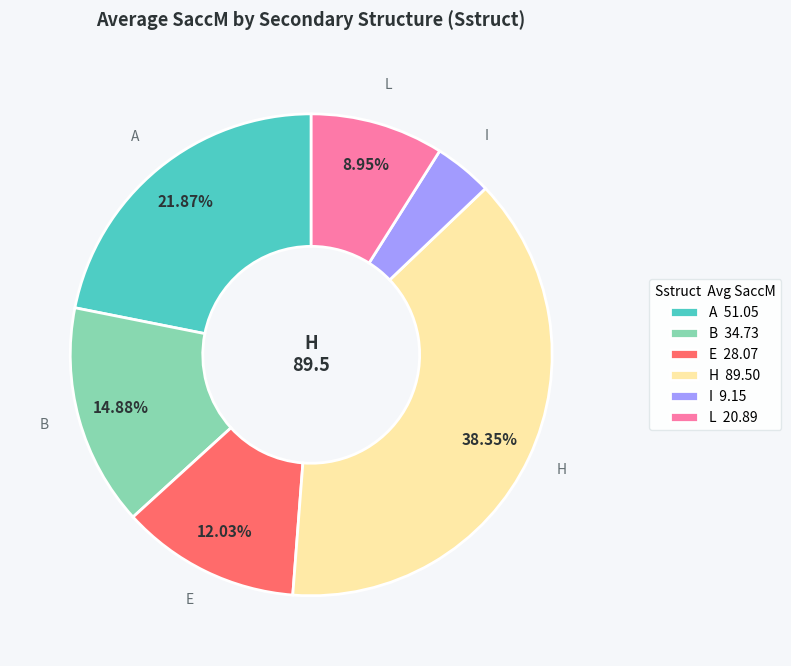

Between H 89.50 and L 20.89, which is larger?

H 89.50